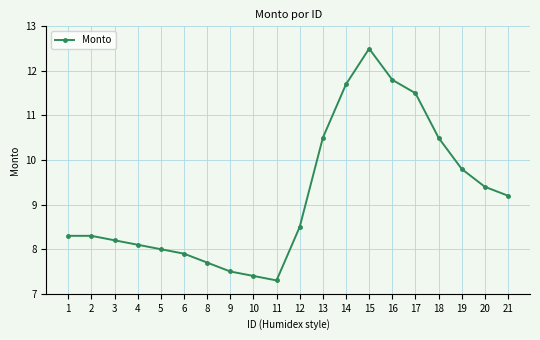

Does the chart display data point markers on the line(s)?

Yes